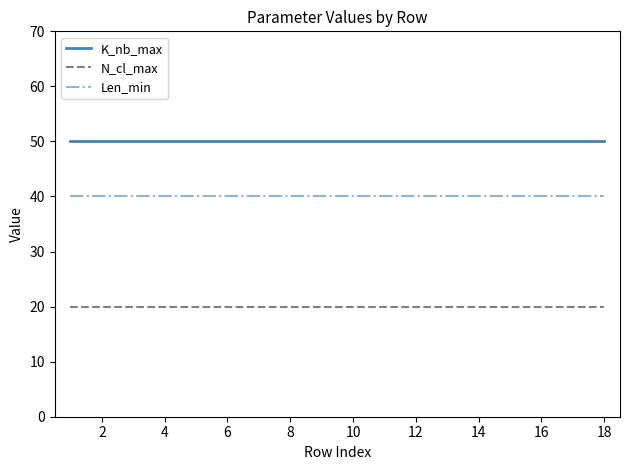

True or false: Len_min and K_nb_max intersect in this chart.

False